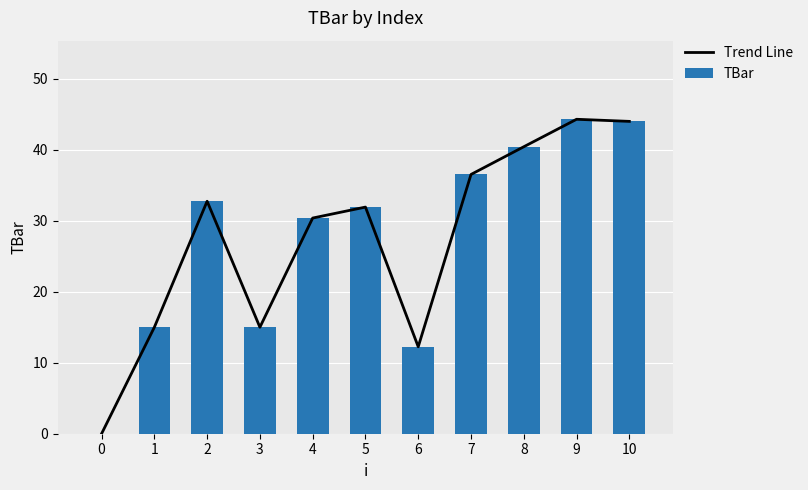

Rank the series by their maximum value, from lowest to highest.

Trend Line, TBar